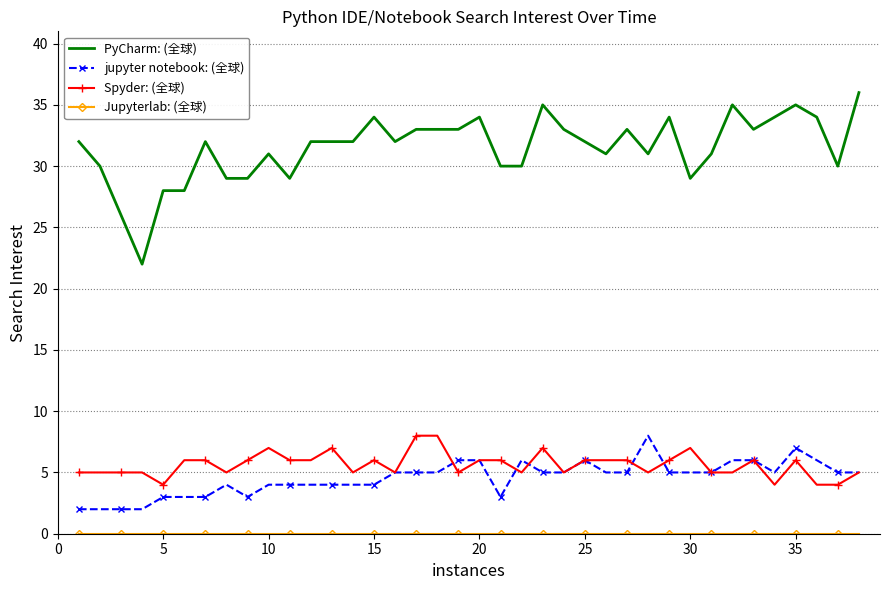

Which series has the largest total across all categories?

PyCharm: (全球)